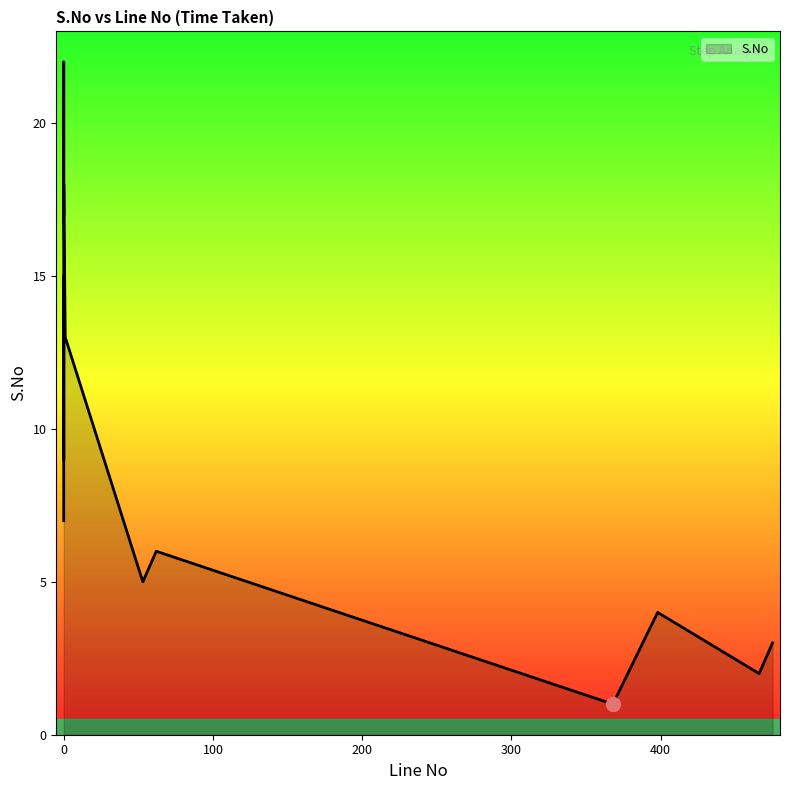

What value does the data have at 368?

1